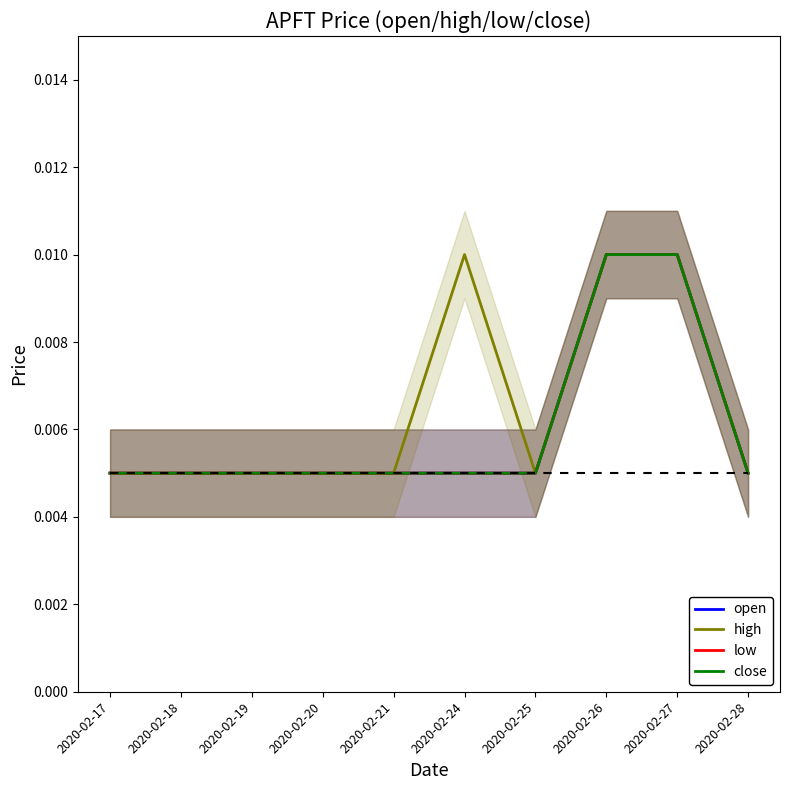

The value of open at 2020-02-19 is 0.0. True or false?

False